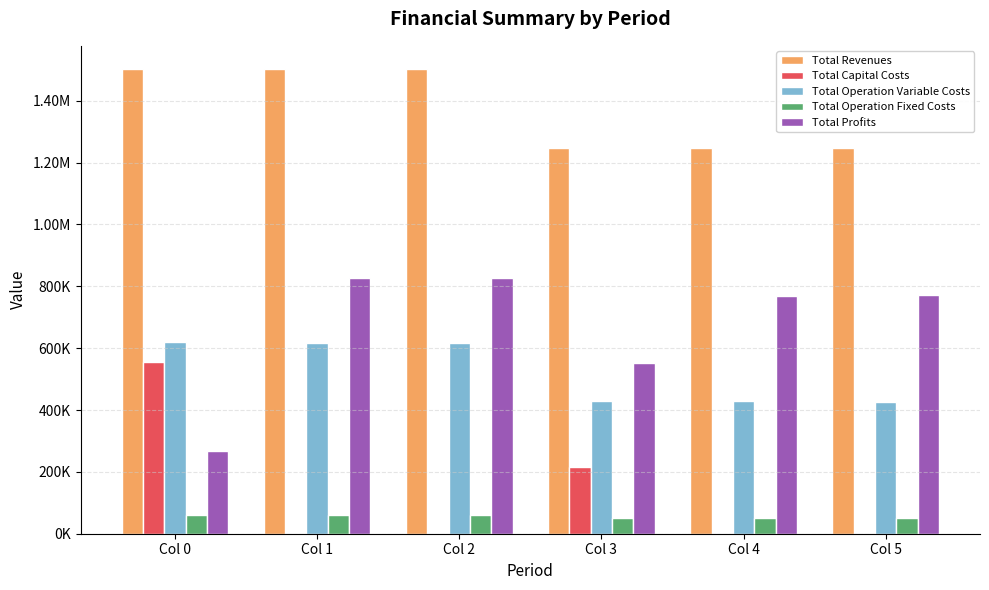

What are all the series names shown in the legend?

Total Revenues, Total Capital Costs, Total Operation Variable Costs, Total Operation Fixed Costs, Total Profits